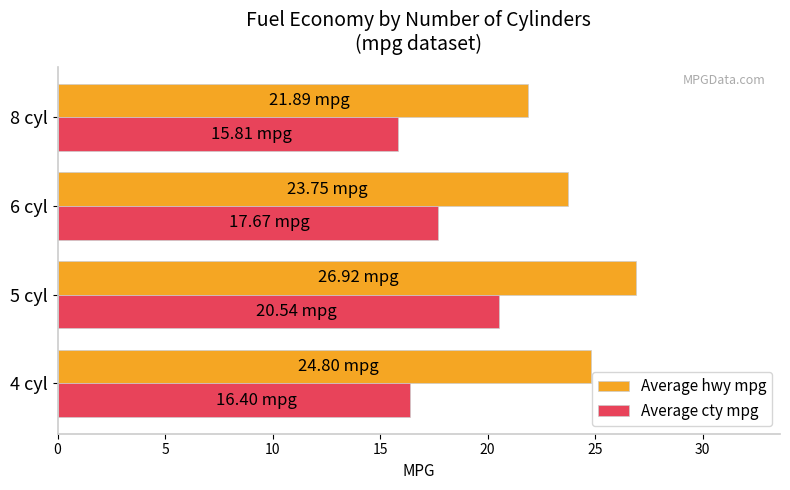

What is the difference between the maximum and second lowest values in the Average hwy mpg series?

3.2